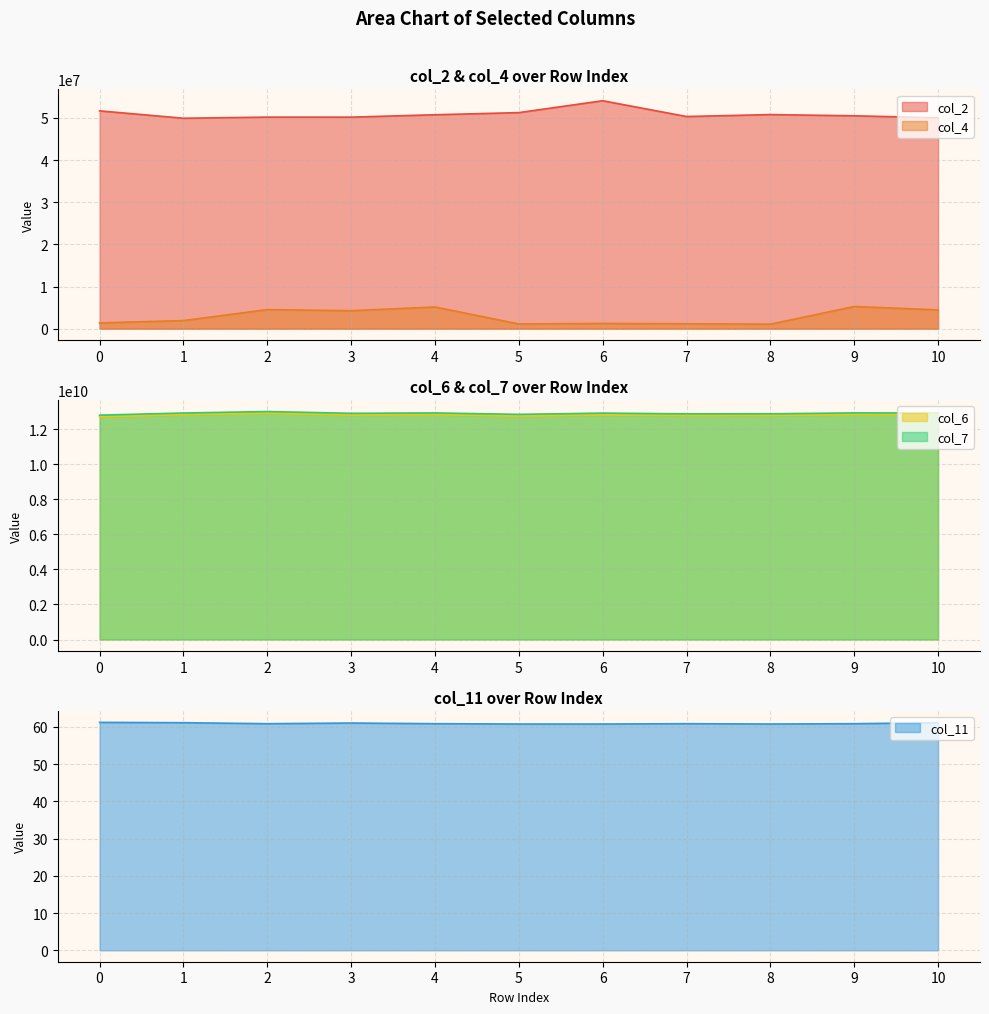

What is the total value across all series at 10?

25794107061.1